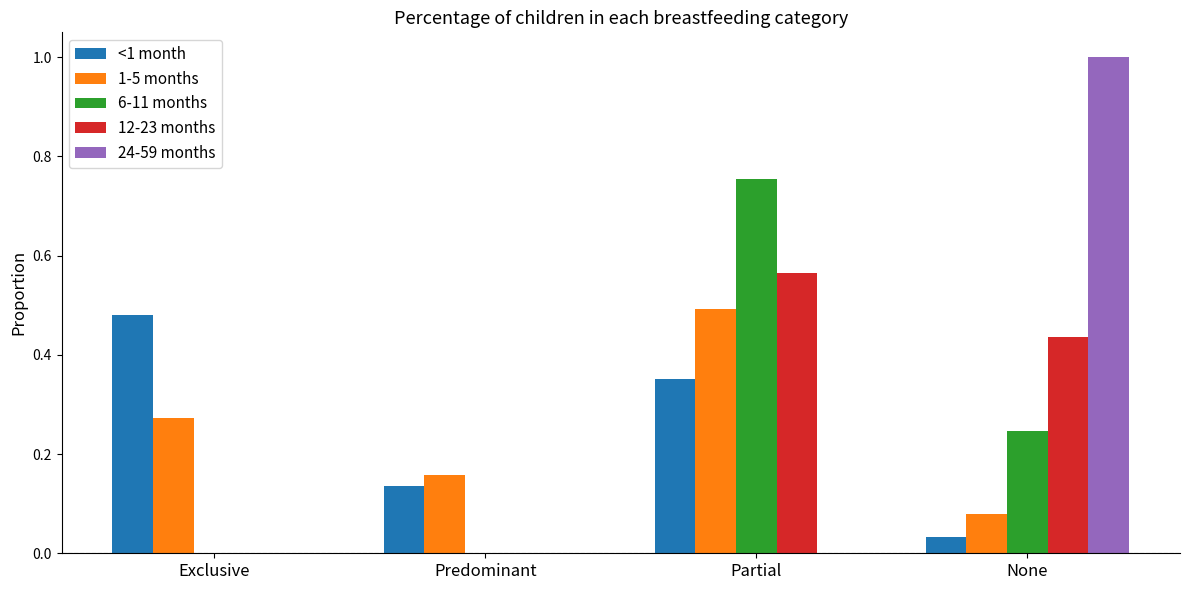

Does the chart contain stacked bars?

No